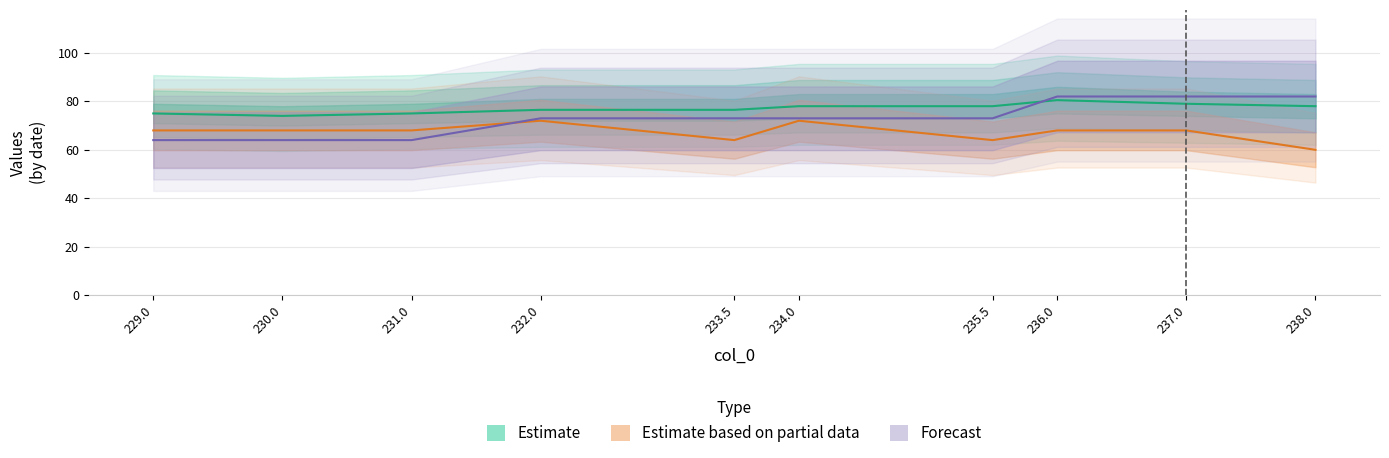

Reading right to left, extract all data points from this chart.

col_1: 78.0	79.0	80.5	78.0	78.0	76.5	76.5	75.0	74.0	75.0
col_3: 60.0	68.0	68.0	64.0	72.0	64.0	72.0	68.0	68.0	68.0
col_5: 82.0	82.0	82.0	73.0	73.0	73.0	73.0	64.0	64.0	64.0